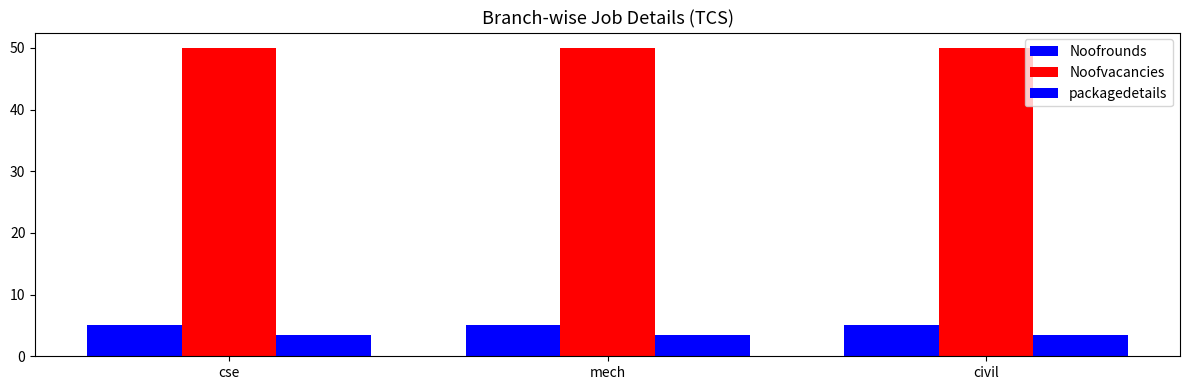

What is the maximum value for packagedetails?

3.5